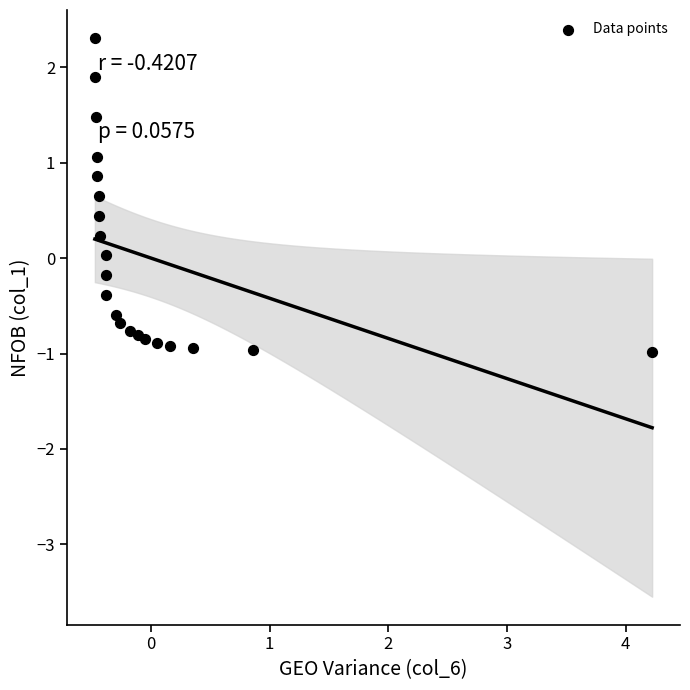

What is the range of X values (max minus min)?

4.7